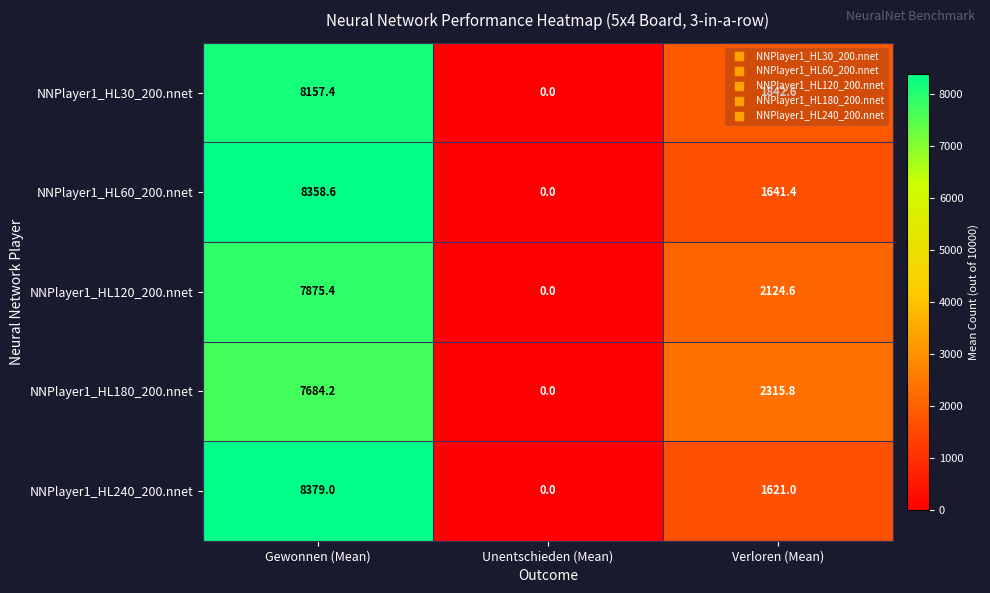

Which series has the largest range (max minus min)?

NNPlayer1_HL240_200.nnet